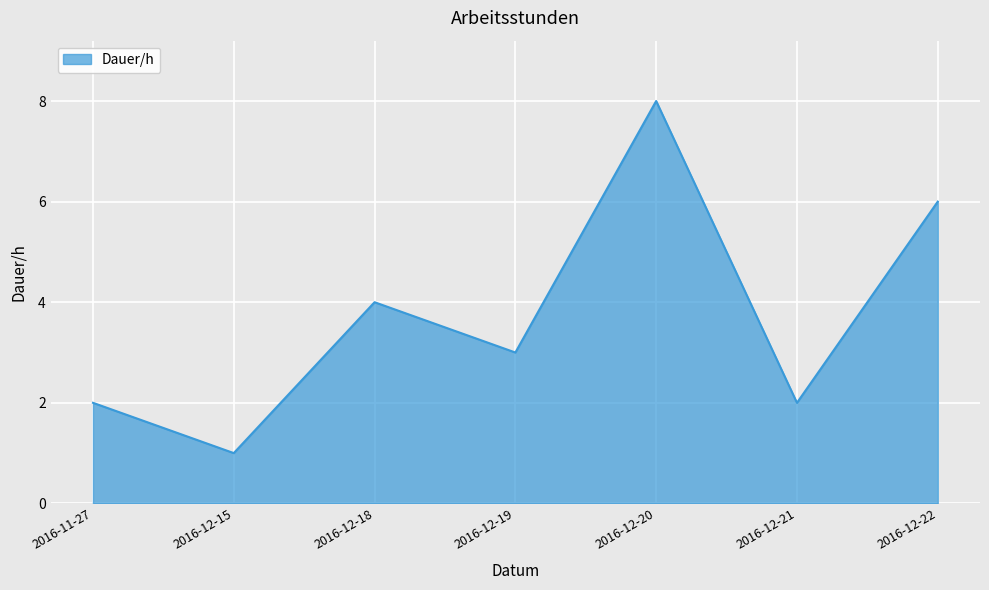

How many categories are shown in the chart?

7